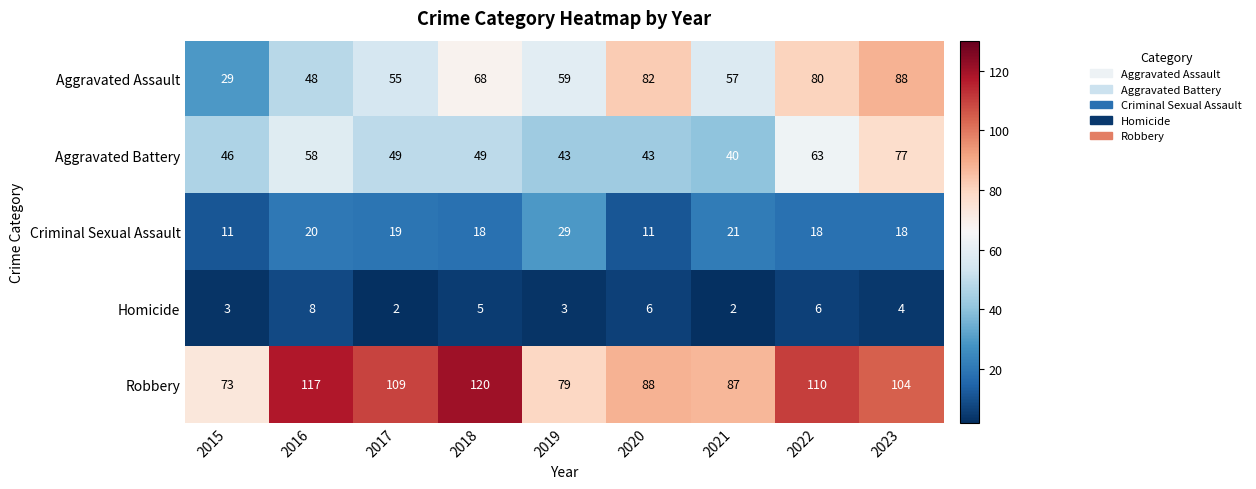

What is the spread (max minus min) of values at 2015?

70